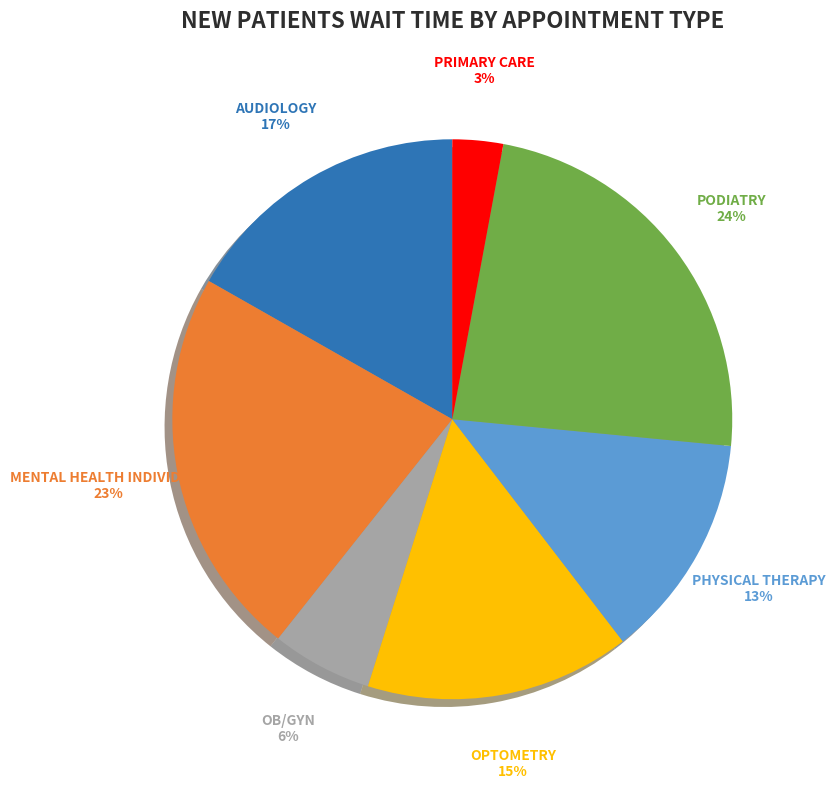

Is PRIMARY CARE the majority of the pie?

No